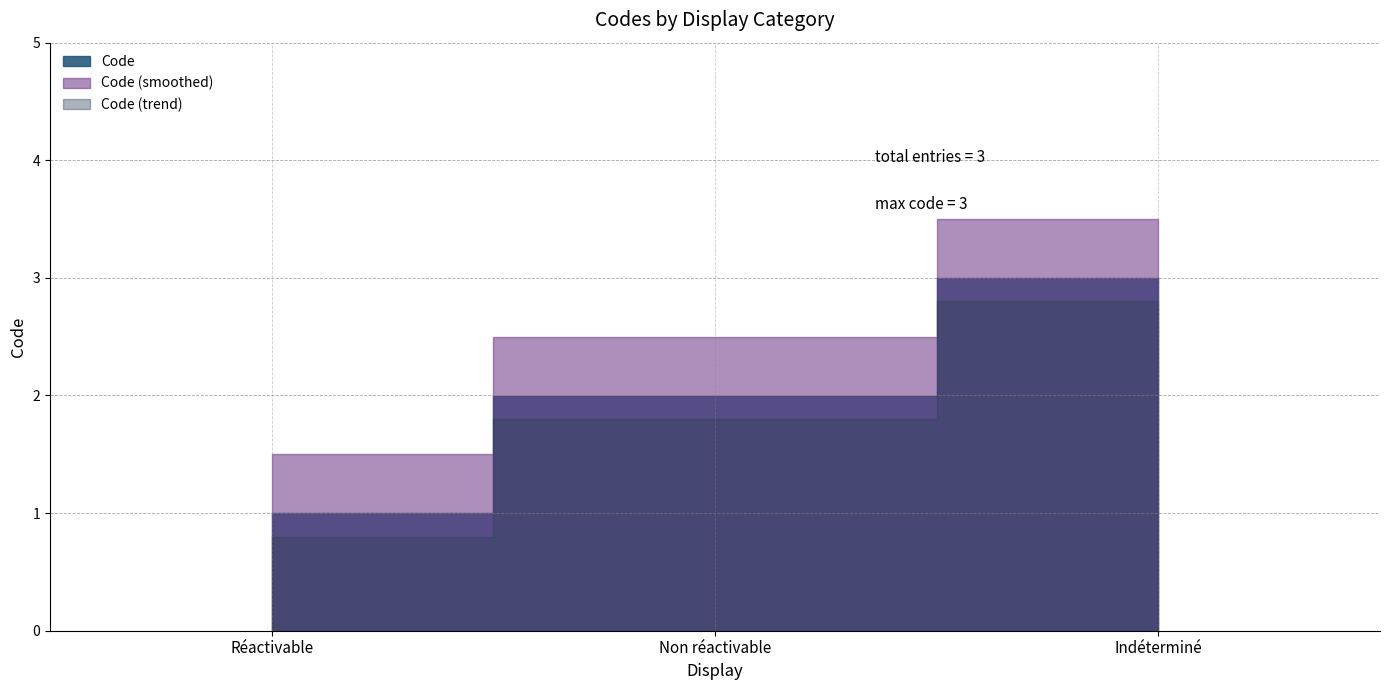

Reading right to left, extract all data points from this chart.

3	2	1